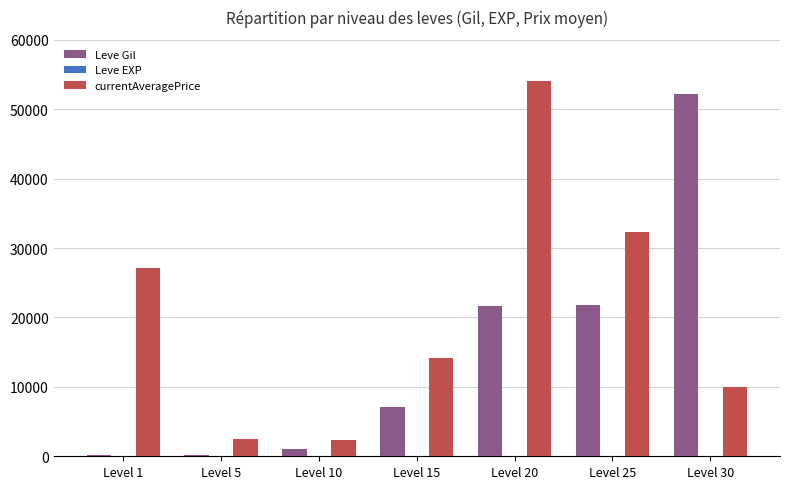

Which category has the highest value across all series?

Level 20